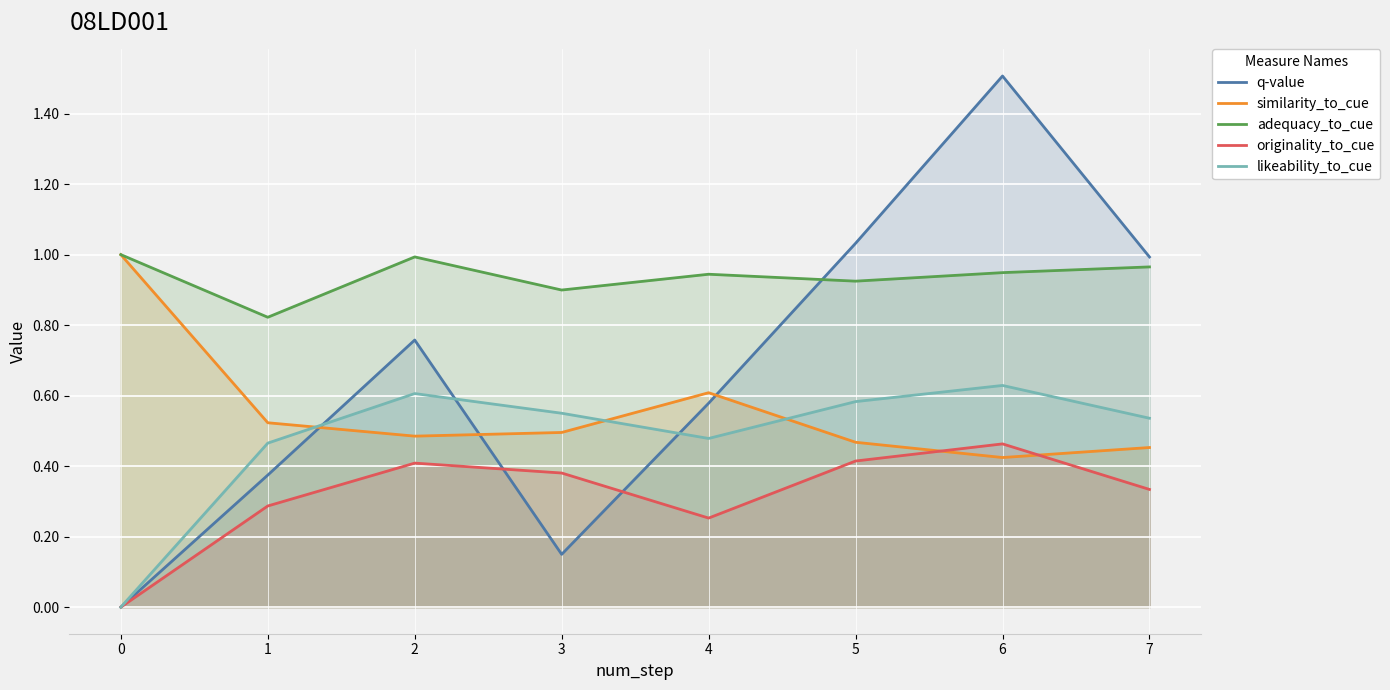

Reading left to right, extract all data points from this chart.

q-value: 0.0	0.4	0.8	0.1	0.6	1.0	1.5	1.0
similarity_to_cue: 1.0	0.5	0.5	0.5	0.6	0.5	0.4	0.5
adequacy_to_cue: 1.0	0.8	1.0	0.9	0.9	0.9	0.9	1.0
originality_to_cue: 0.0	0.3	0.4	0.4	0.3	0.4	0.5	0.3
likeability_to_cue: 0.0	0.5	0.6	0.6	0.5	0.6	0.6	0.5